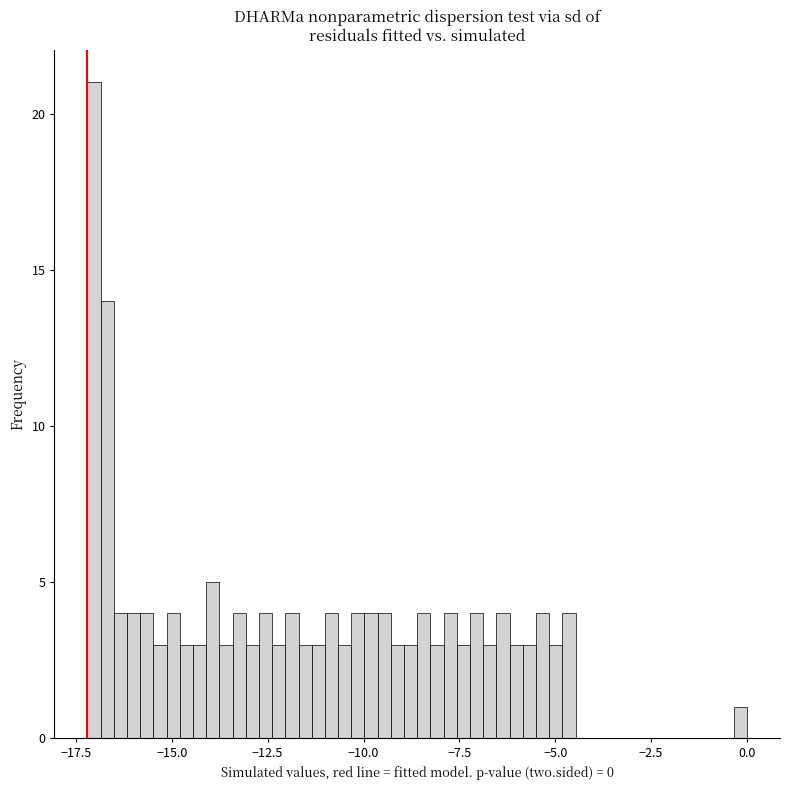

Around what value on the x-axis is the tallest bar? Give the approximate position of its centre, as read against the axis.

-17.0